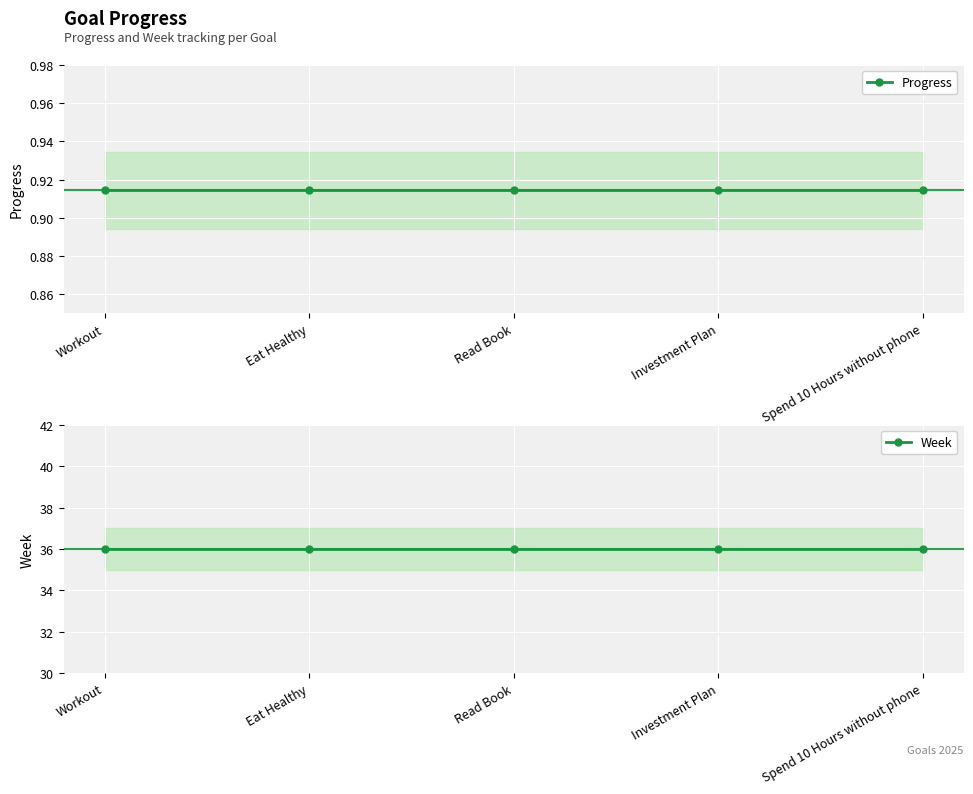

The Week series shows 24.7 at Eat Healthy. True or false?

False